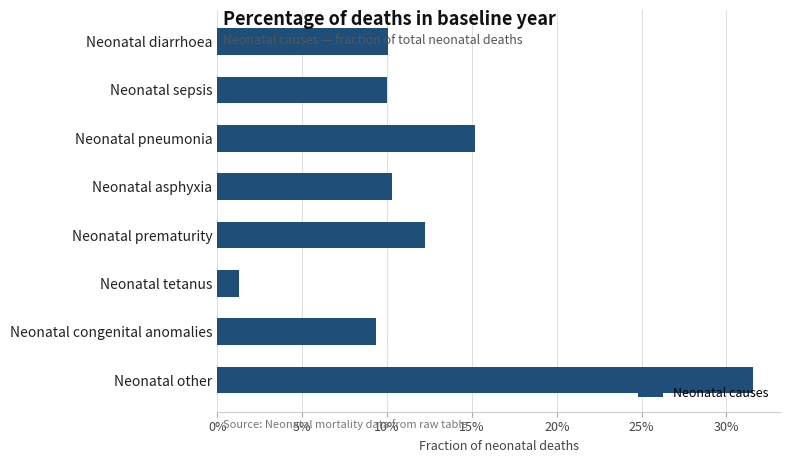

Which category has the highest value across all series?

Neonatal other